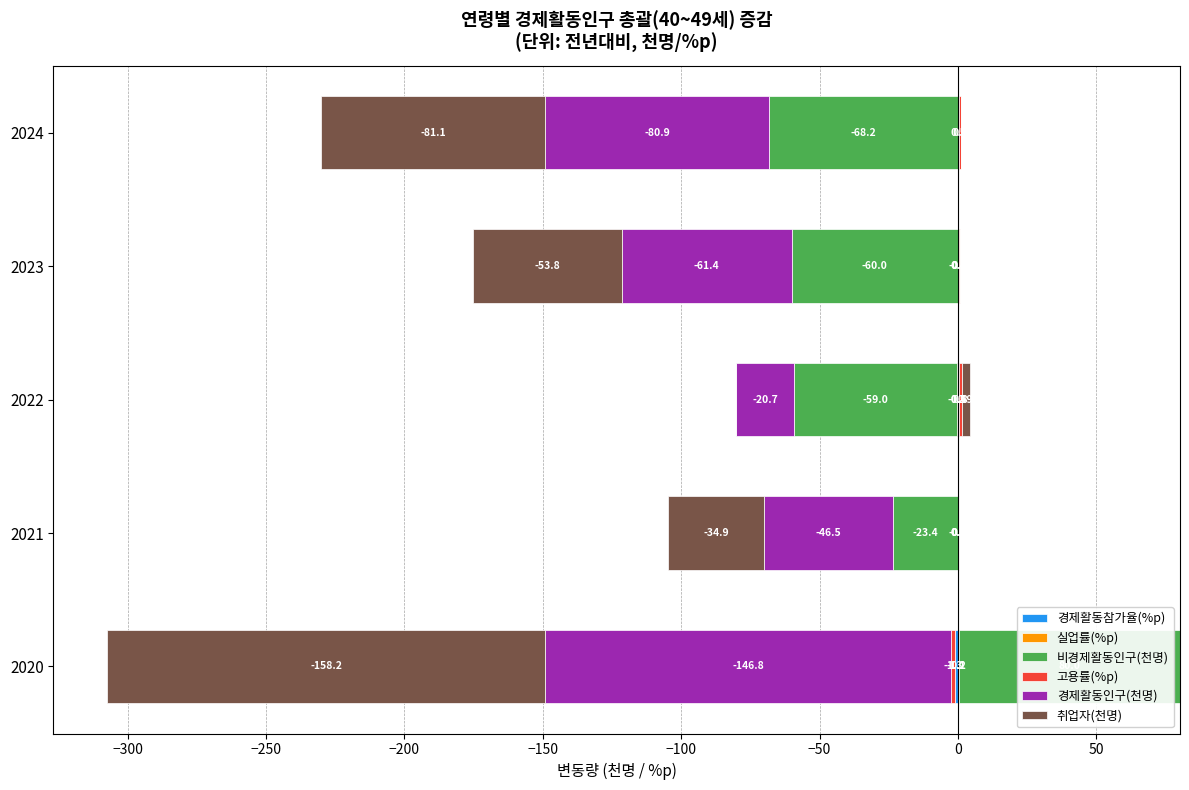

List the series in order of their peak value, lowest first.

실업률(%p), 경제활동참가율(%p), 경제활동인구(천명), 고용률(%p), 취업자(천명), 비경제활동인구(천명)